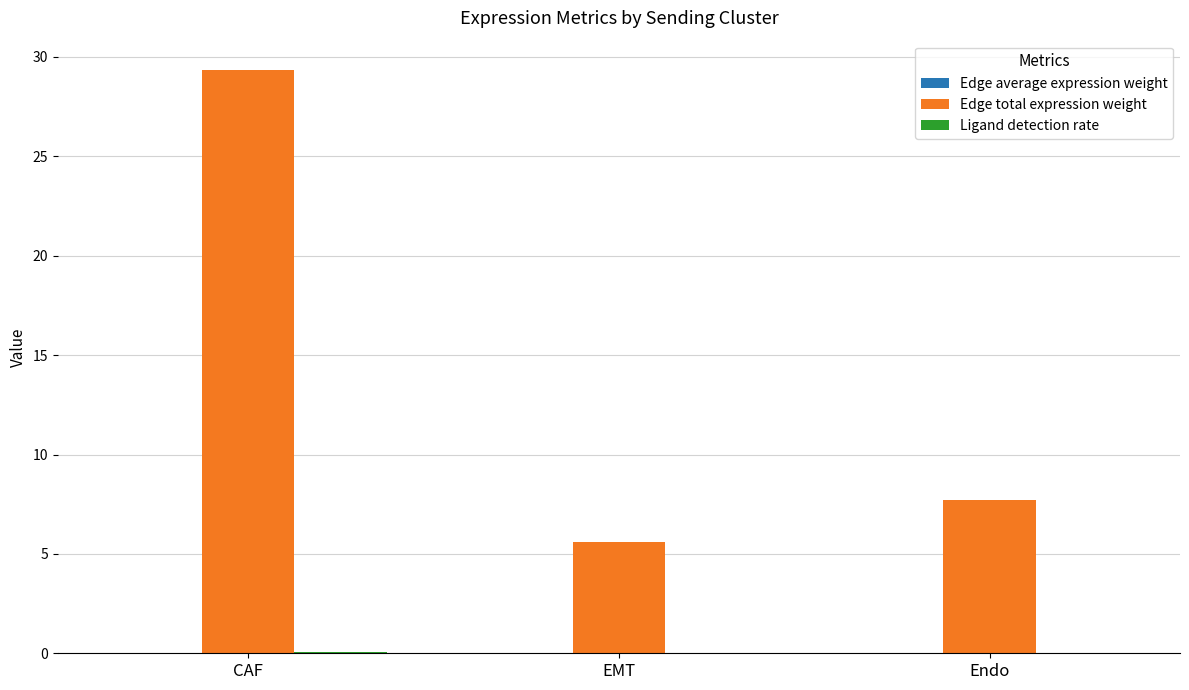

What is the sum of all Edge total expression weight values?

42.7